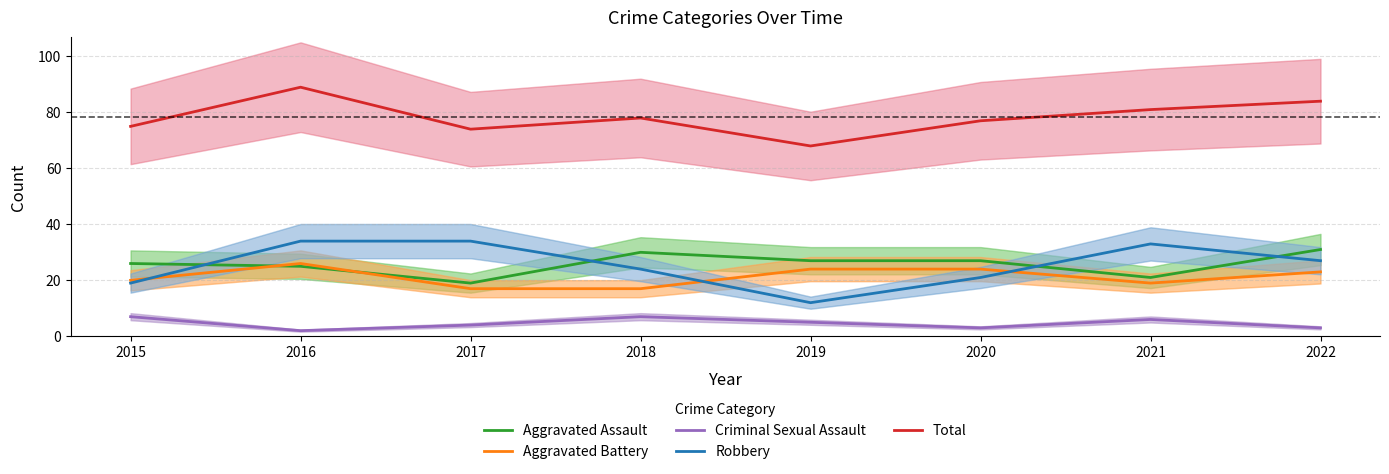

Is it true that Robbery equals 24 at 2018?

True